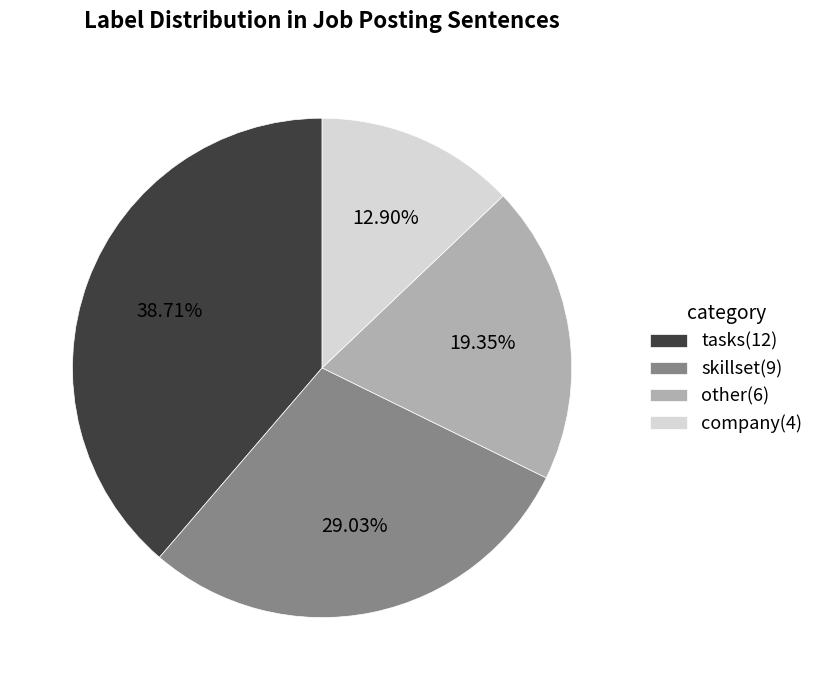

Does any single category account for the majority?

No